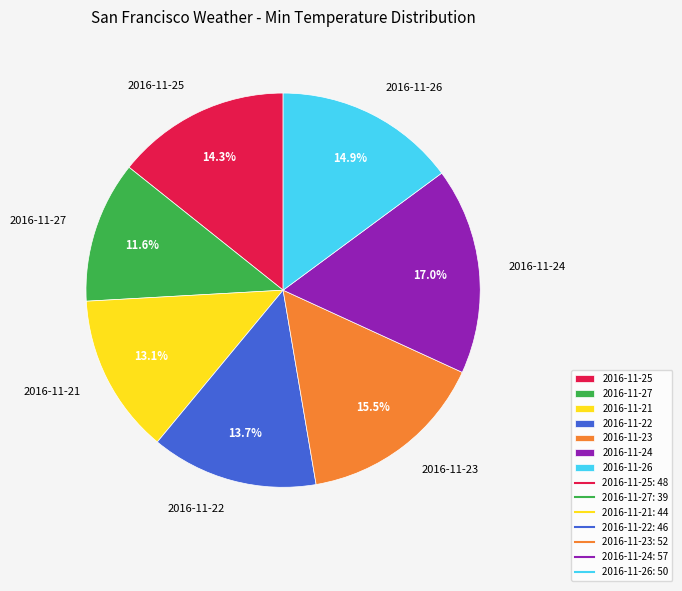

How many slices are in this pie chart?

7